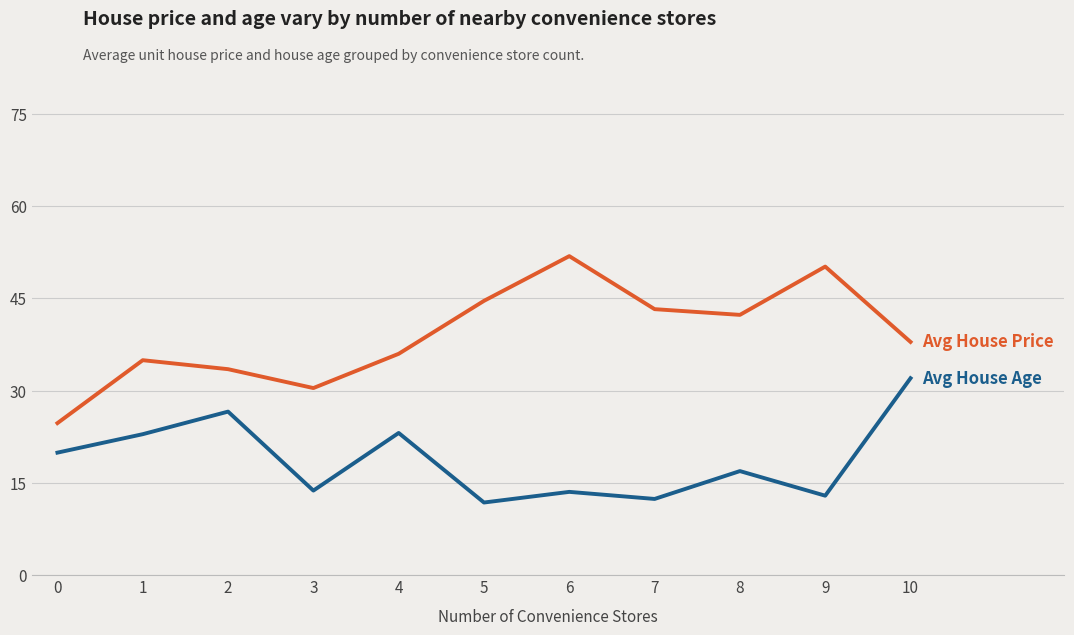

What is the difference between the highest and lowest values at 10?

5.9